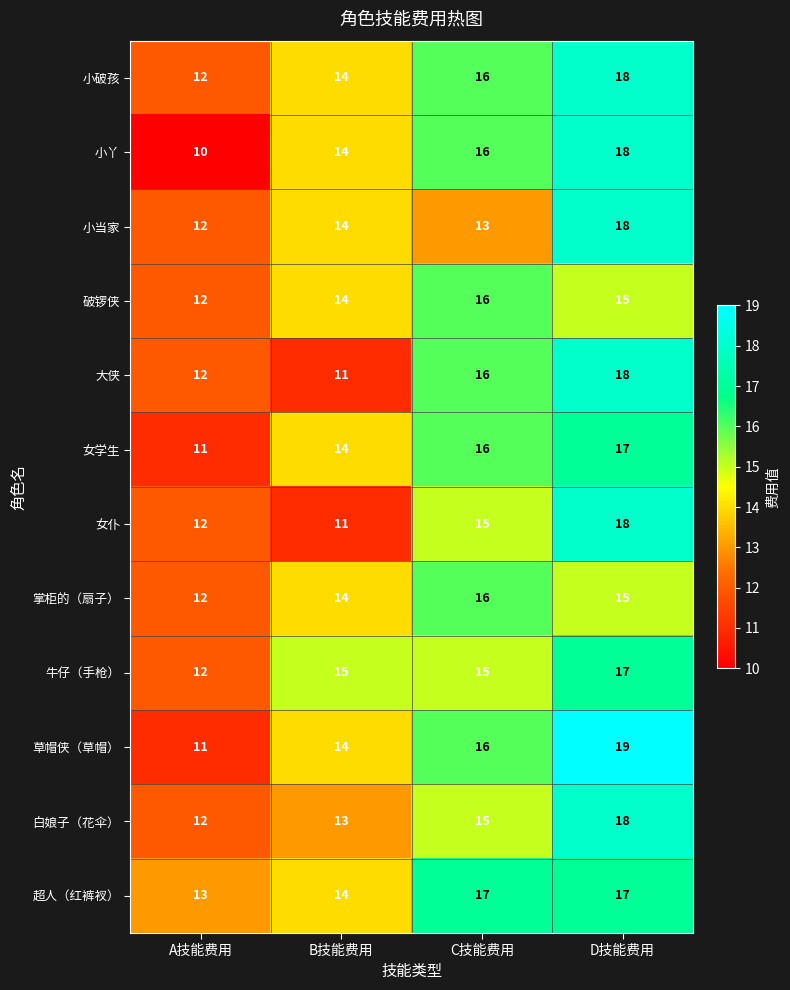

What value does the 牛仔（手枪） series have at A技能费用?

12